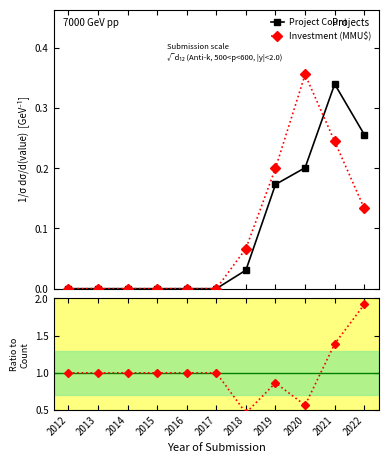

What is the sum of all Ratio values?

11.2